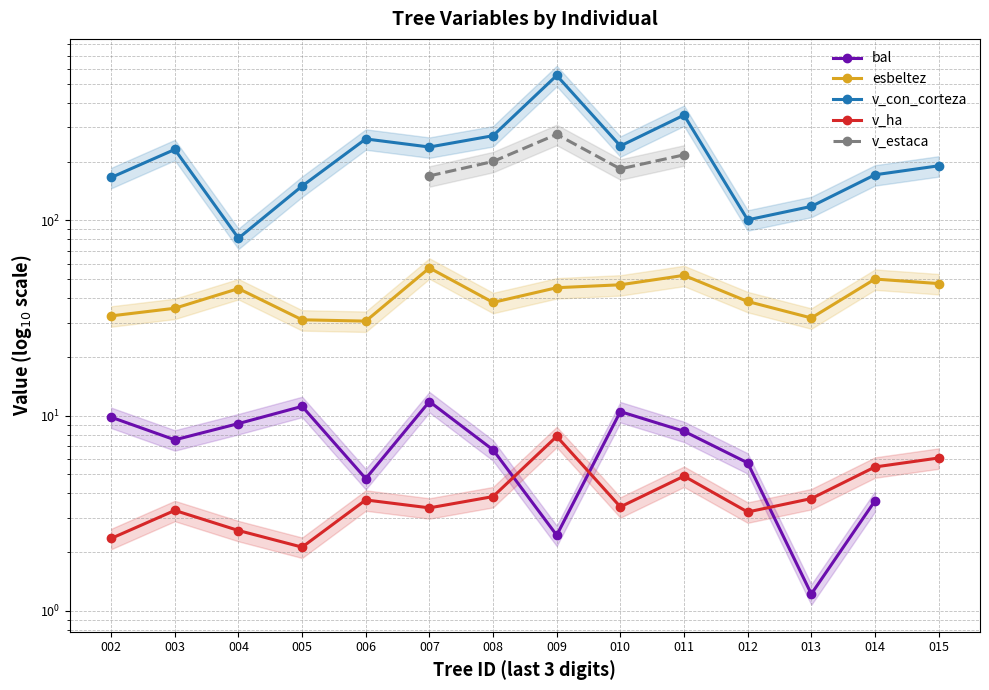

At which category is the sum across all series the highest?

009